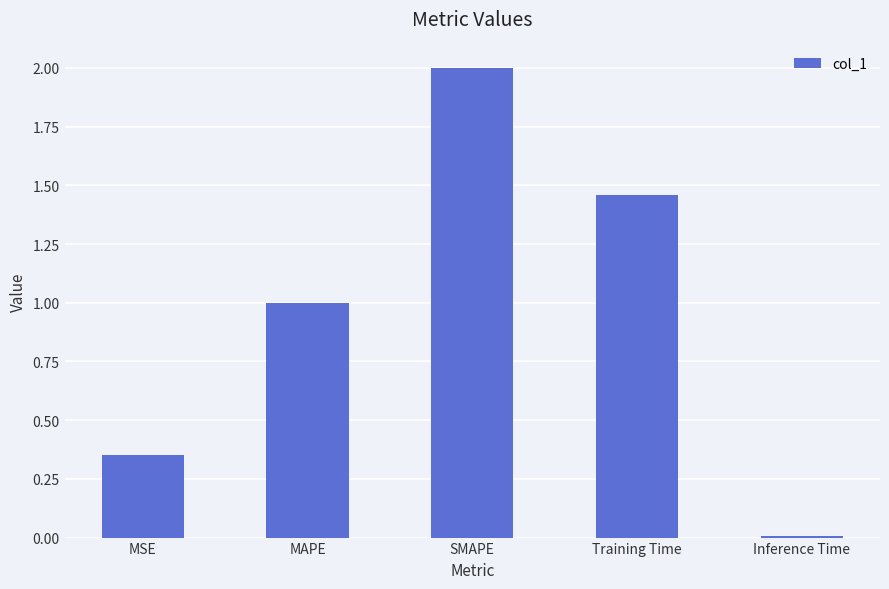

Which has a higher value, SMAPE or MAPE?

SMAPE